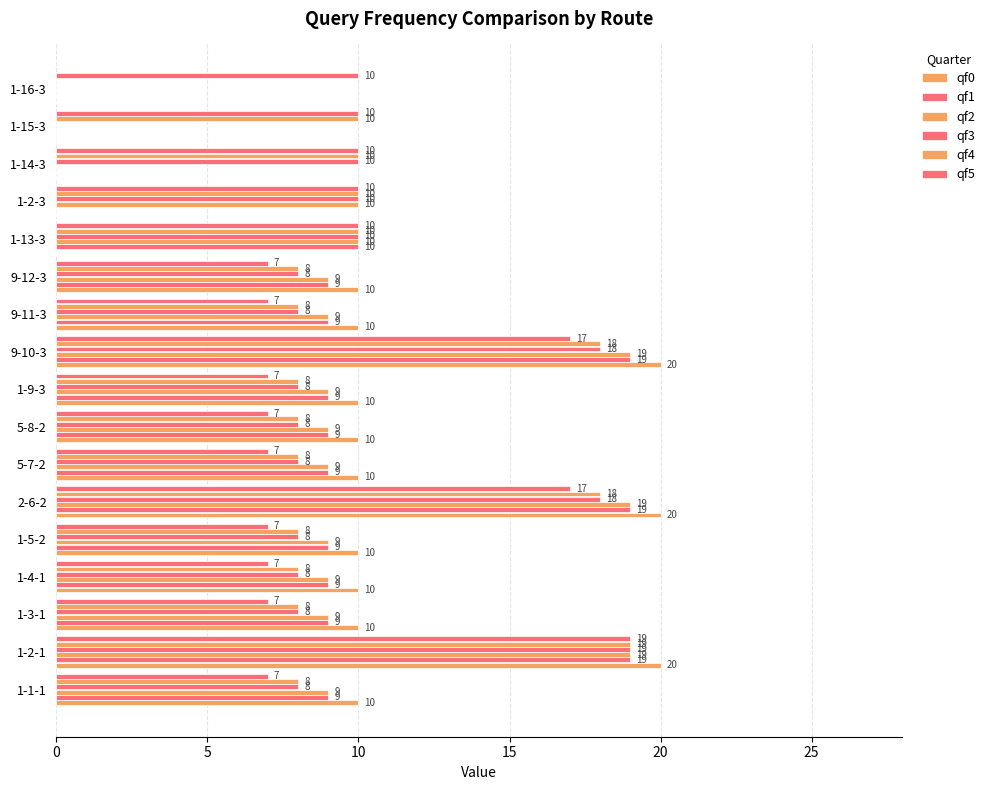

How many values in qf2 are above zero?

14